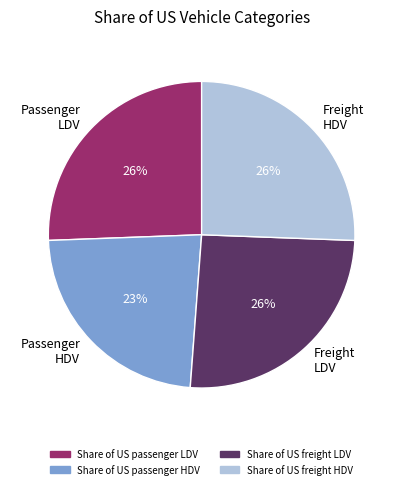

To the nearest percent, what portion does Freight HDV represent?

26%